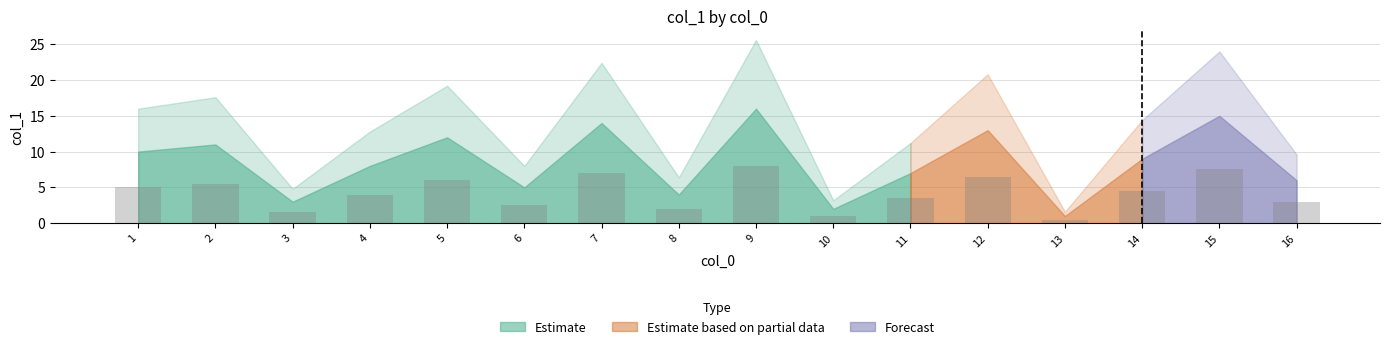

What is the sum of all values?

68.0